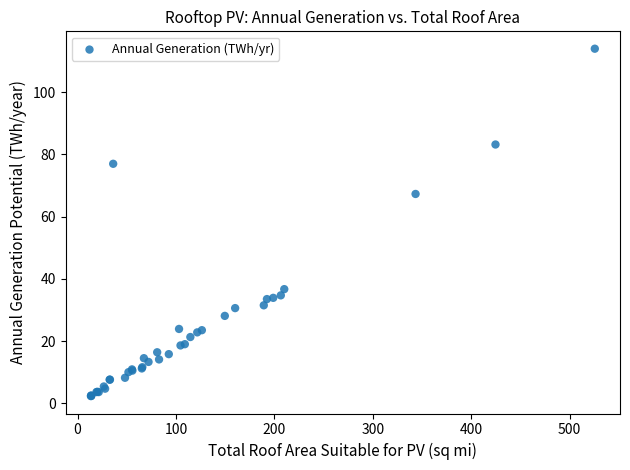

What Y value in the scatter plot is closest to 58?

67.3